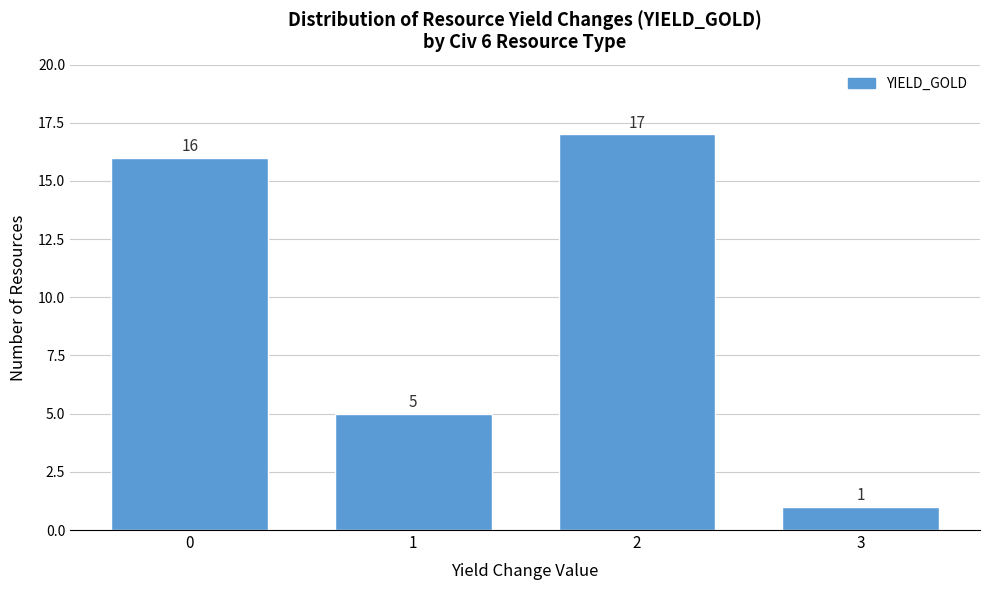

Reading right to left, transcribe all the data shown in this chart.

3=1	2=17	1=5	0=16